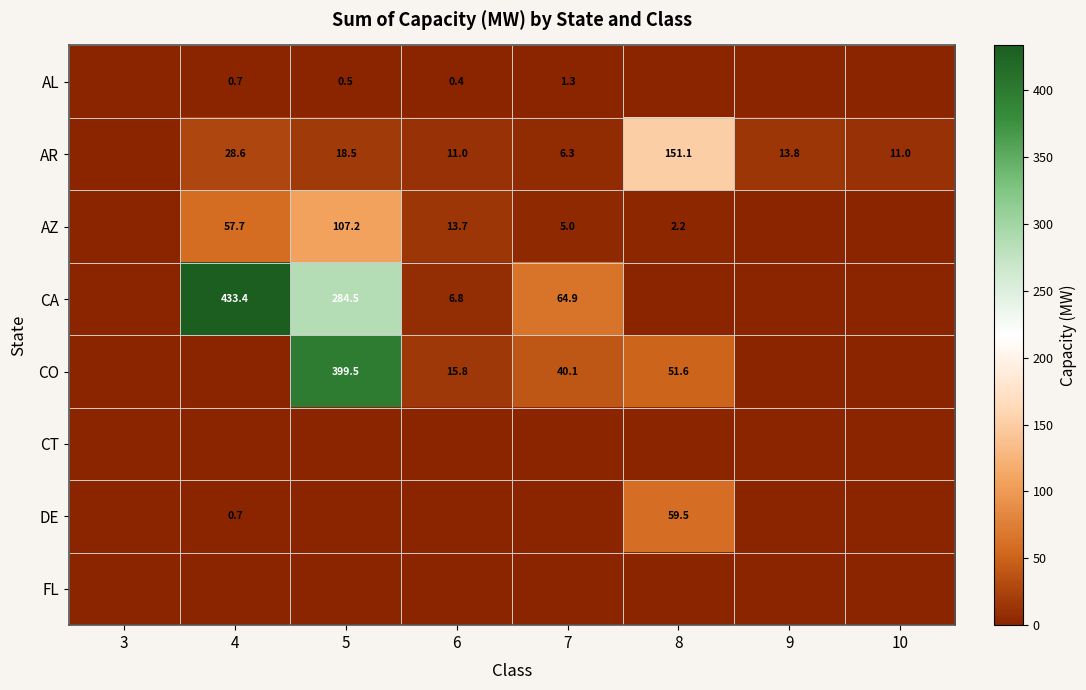

How many categories are shown in the chart?

8